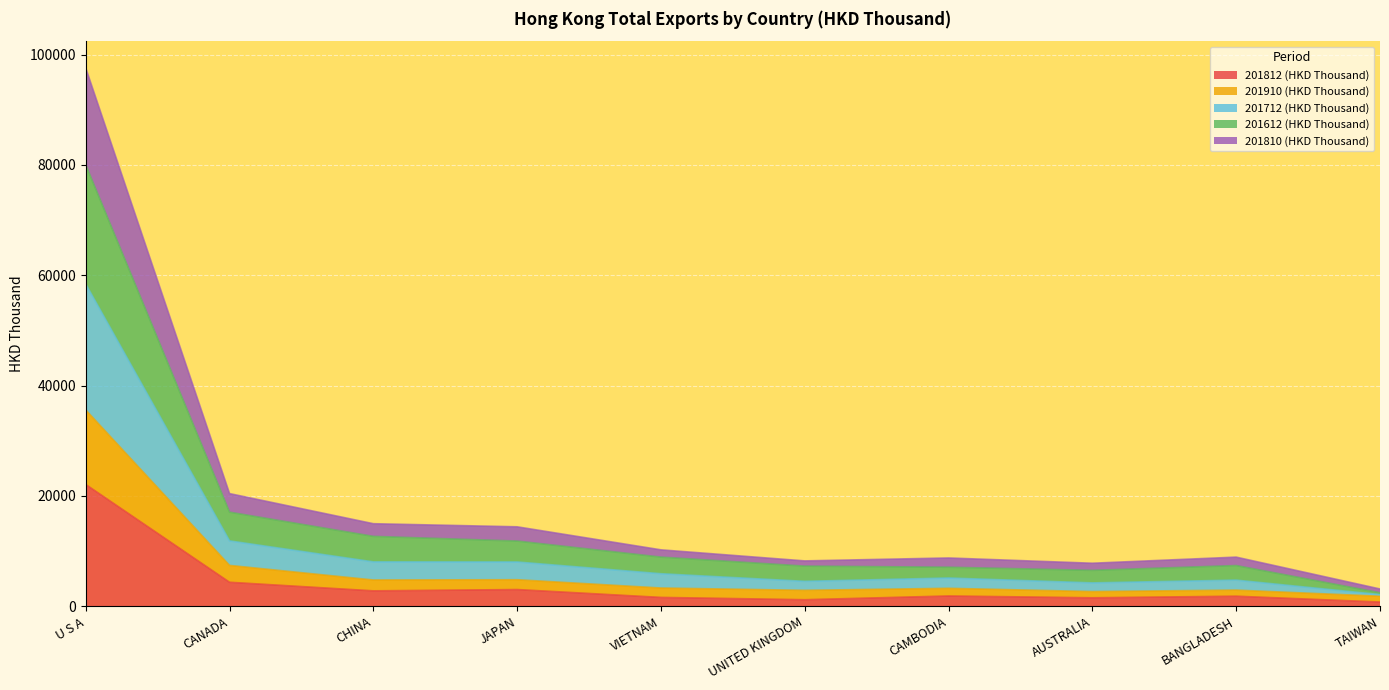

What is the maximum value for 201812 (HKD Thousand)?

22079.5